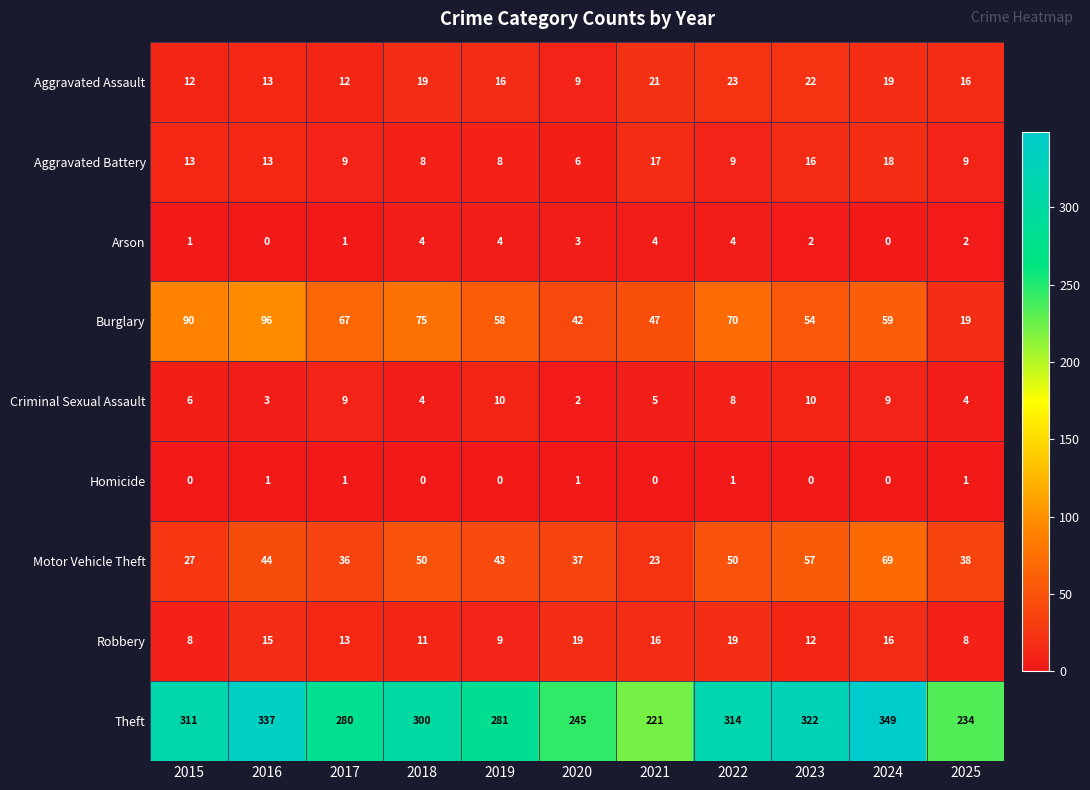

Between 2019 and 2021, which series saw the biggest shift?

Theft